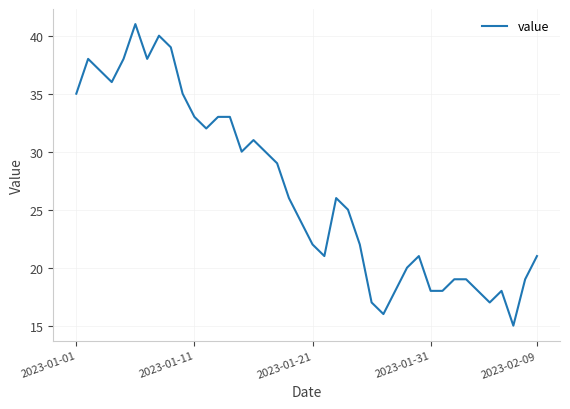

What is the minimum value shown in the chart?

15